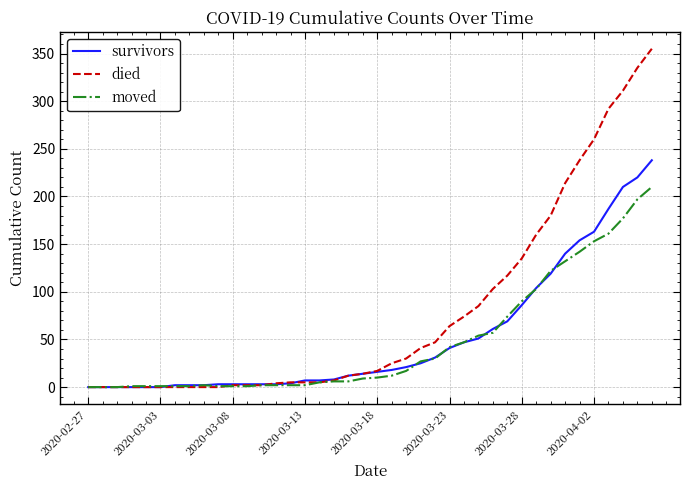

What is the greatest value displayed?

355